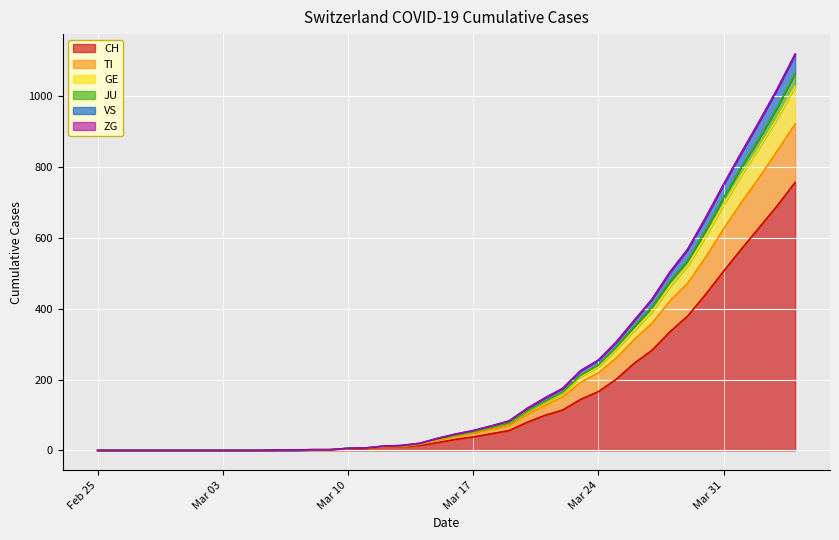

Is the value of TI at 2020-03-22 greater than the value of JU at 2020-03-06?

Yes